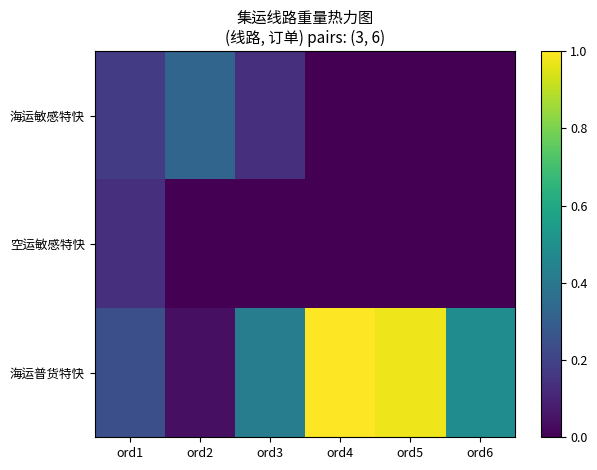

Rank the series by their maximum value, from lowest to highest.

空运敏感特快, 海运敏感特快, 海运普货特快